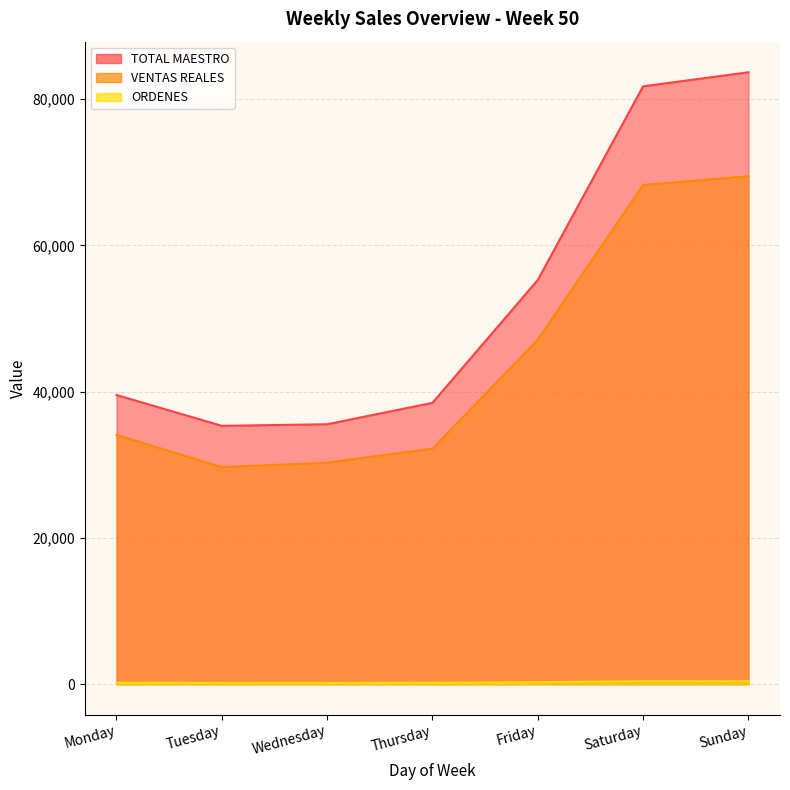

What is the total value across all series at Thursday?

70861.0